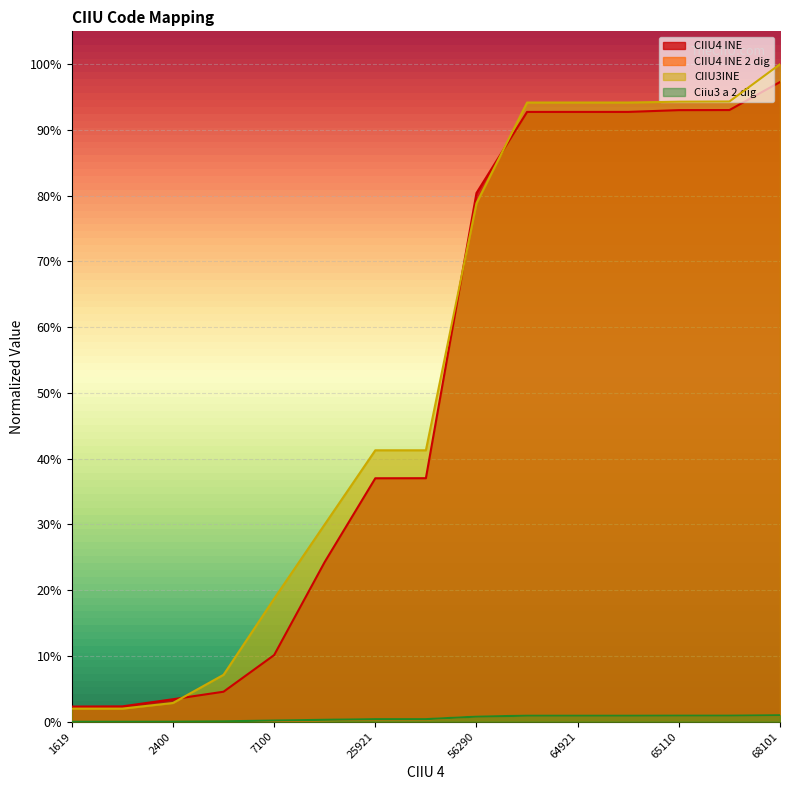

Rank the series by their maximum value, from lowest to highest.

CIIU4 INE 2 dig, Ciiu3 a 2 dig, CIIU4 INE, CIIU3INE